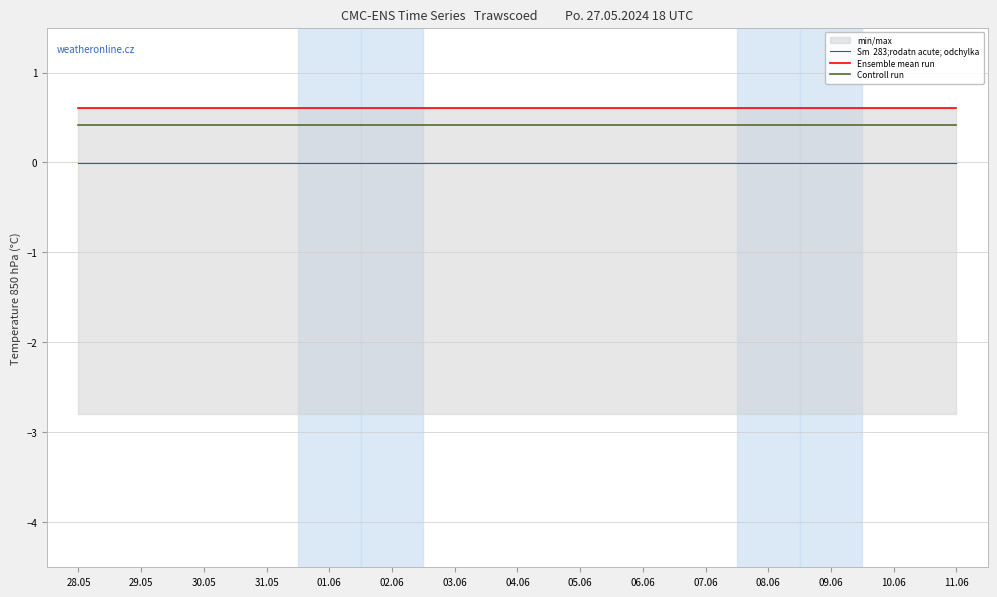

True or false: Ensemble mean run has a value of 0.4 at 01.06.

False